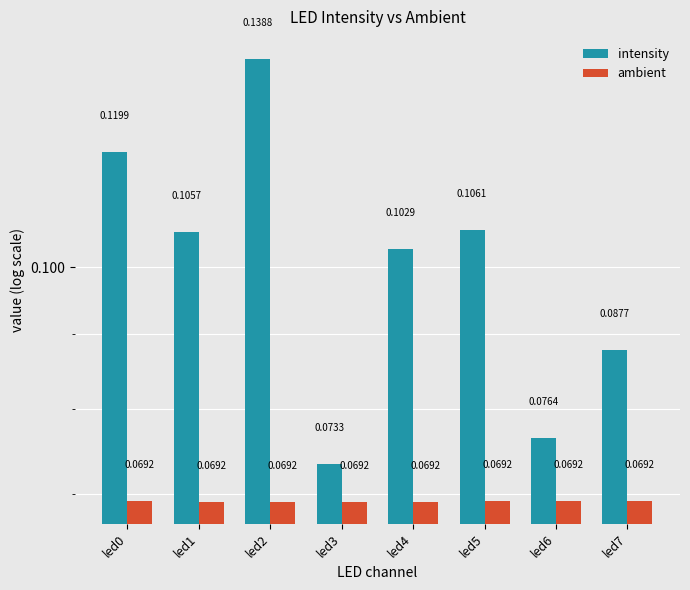

What is the smallest value displayed?

0.1